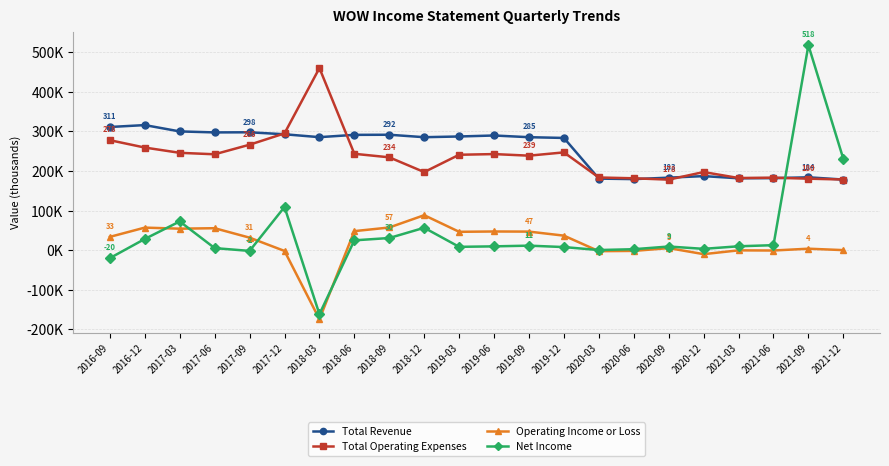

At 2017-09, list the series in order from smallest to largest.

Net Income, Operating Income or Loss, Total Operating Expenses, Total Revenue